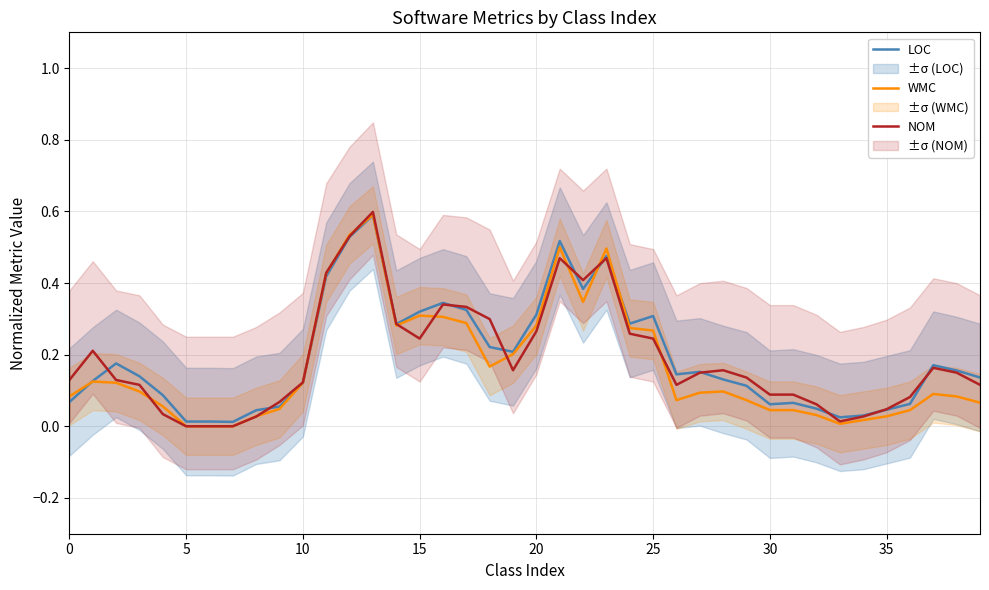

How many lines are shown in the chart?

3